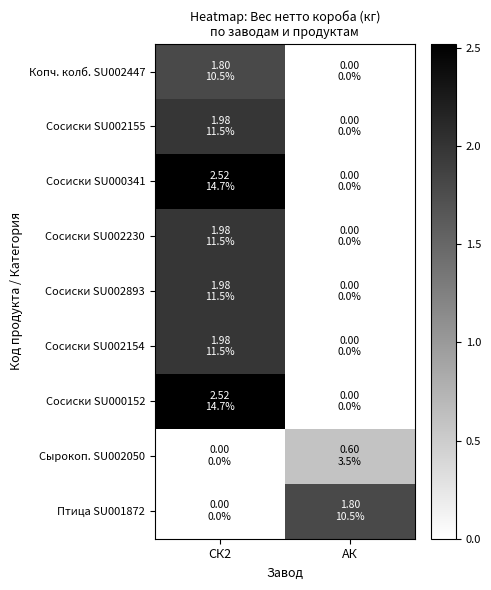

Count the number of categories in the chart.

2